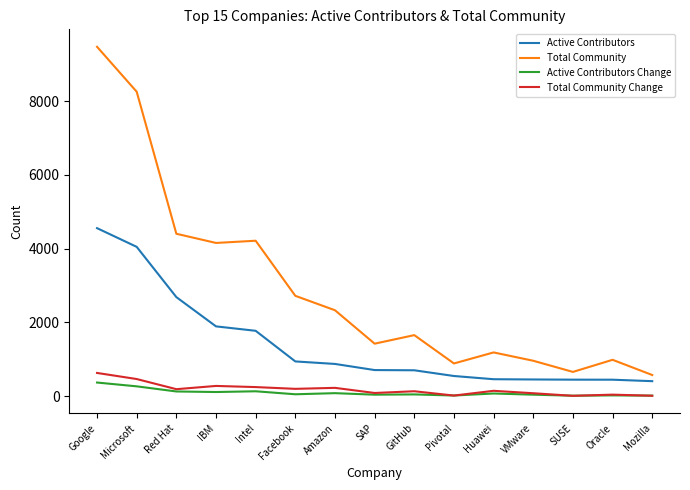

The Active Contributors series shows 889 at Red Hat. True or false?

False